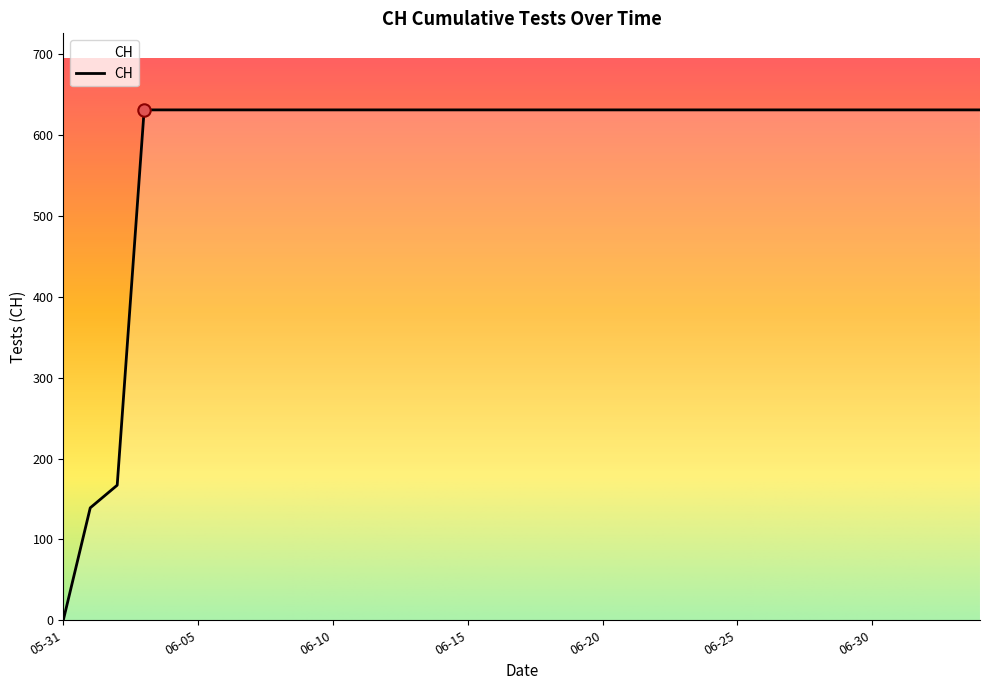

What is the difference between the maximum and minimum values?

631